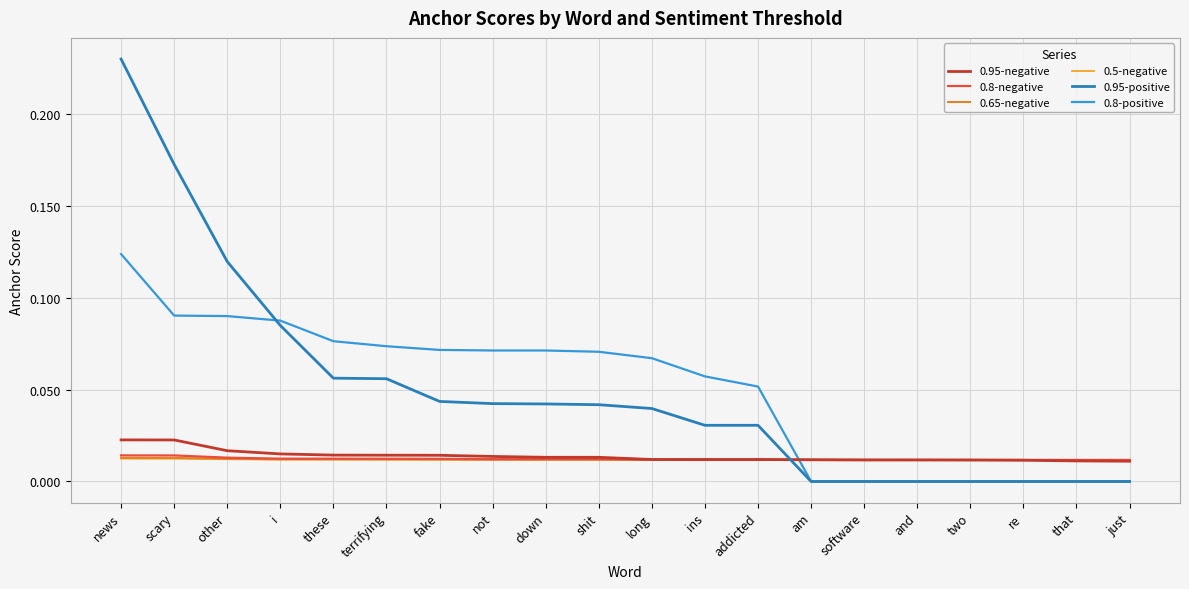

What is the value of the 0.8-positive point at the 9th from the left?

0.1